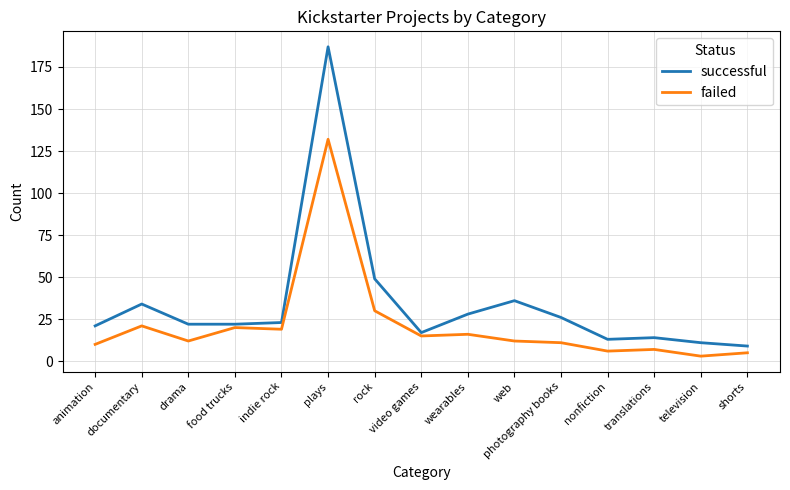

True or false: successful and failed cross at least once.

False